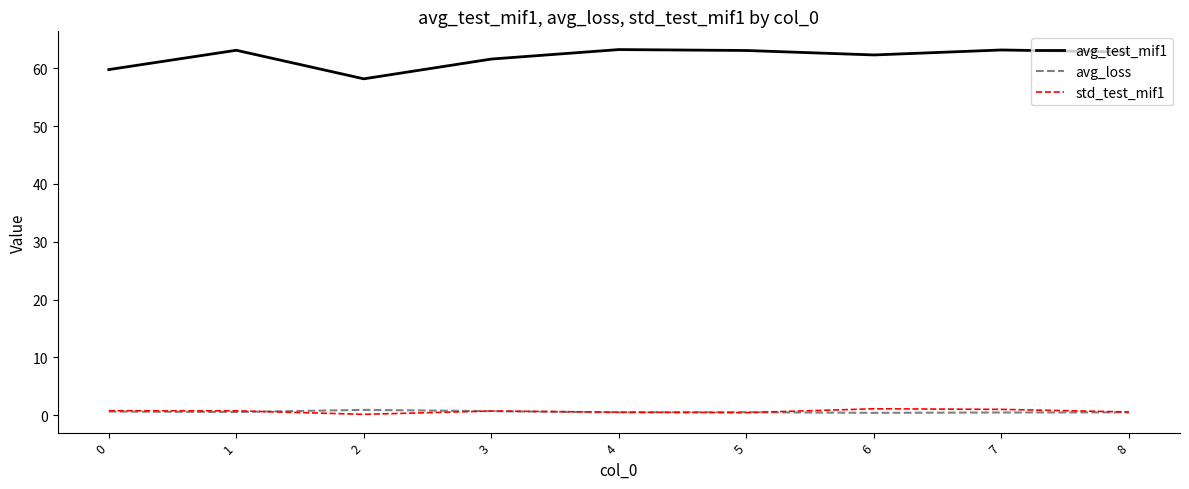

What is the difference between the second highest and minimum values in the avg_loss series?

0.3